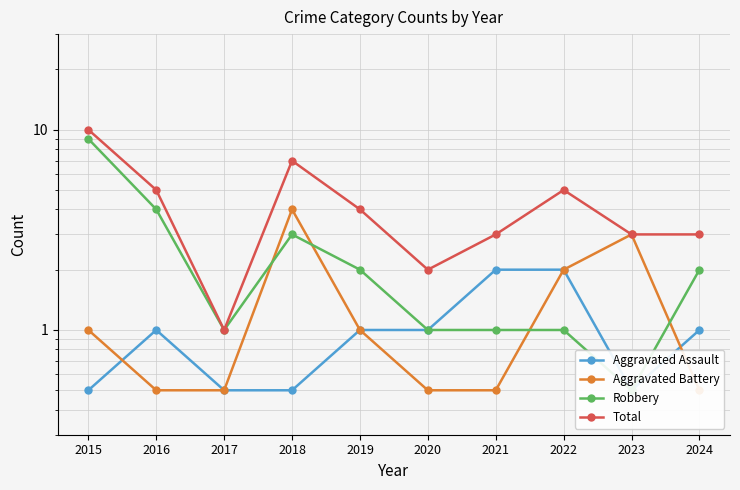

Where is Robbery nearest to the value 4?

2016